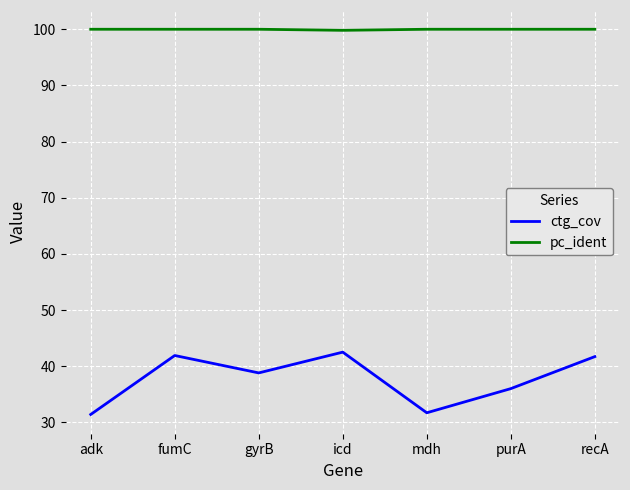

What is the smallest value displayed?

31.4